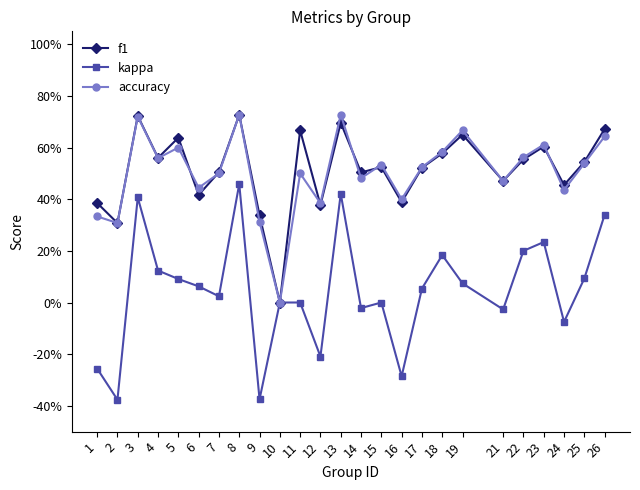

Does the chart have visible grid lines?

No